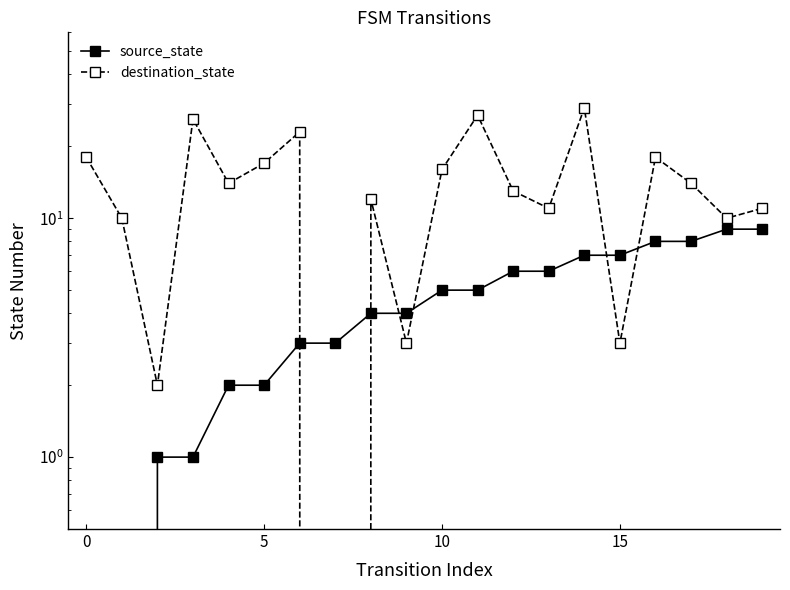

Where do destination_state and source_state first cross each other?

6 and 7